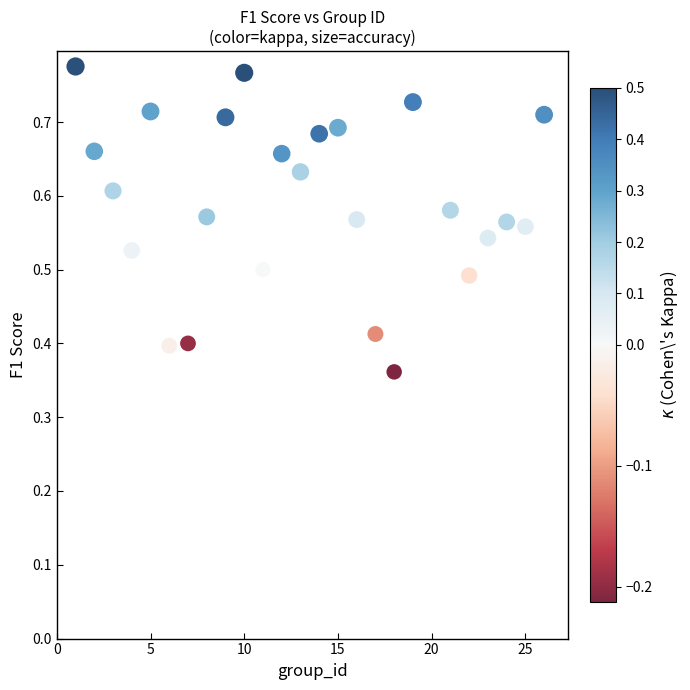

What is the range of X values (max minus min)?

25.0